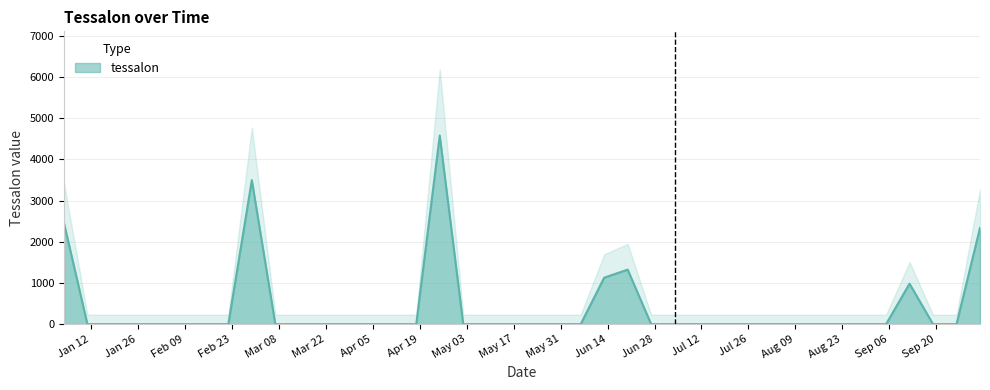

Rank the categories by value from highest to lowest.

2004-04-25, 2004-02-29, 2004-01-04, 2004-10-03, 2004-06-20, 2004-06-13, 2004-09-12, 2004-01-11, 2004-01-18, 2004-01-25, 2004-02-01, 2004-02-08, 2004-02-15, 2004-02-22, 2004-03-07, 2004-03-14, 2004-03-21, 2004-03-28, 2004-04-04, 2004-04-11, 2004-04-18, 2004-05-02, 2004-05-09, 2004-05-16, 2004-05-23, 2004-05-30, 2004-06-06, 2004-06-27, 2004-07-04, 2004-07-11, 2004-07-18, 2004-07-25, 2004-08-01, 2004-08-08, 2004-08-15, 2004-08-22, 2004-08-29, 2004-09-05, 2004-09-19, 2004-09-26